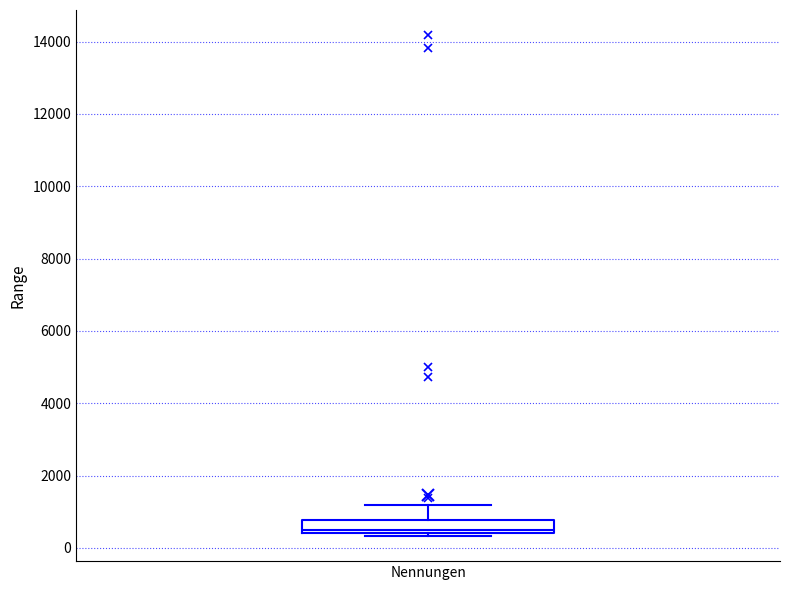

Read this box plot against the y-axis: the position of the median line, the range covered by the box, and the ends of both whiskers. The values are not printed on the chart, so give them approximately, as read against the axis.

median 600, box 400 to 800, whiskers 400 (just below the box's lower edge) to 1200